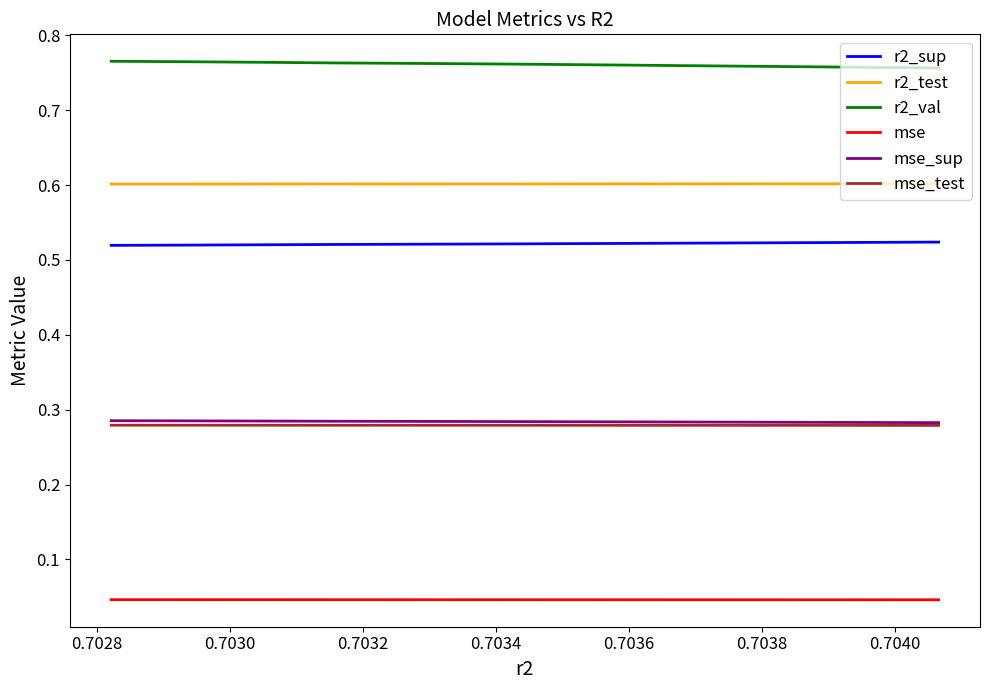

True or false: r2_val and r2_test intersect in this chart.

False